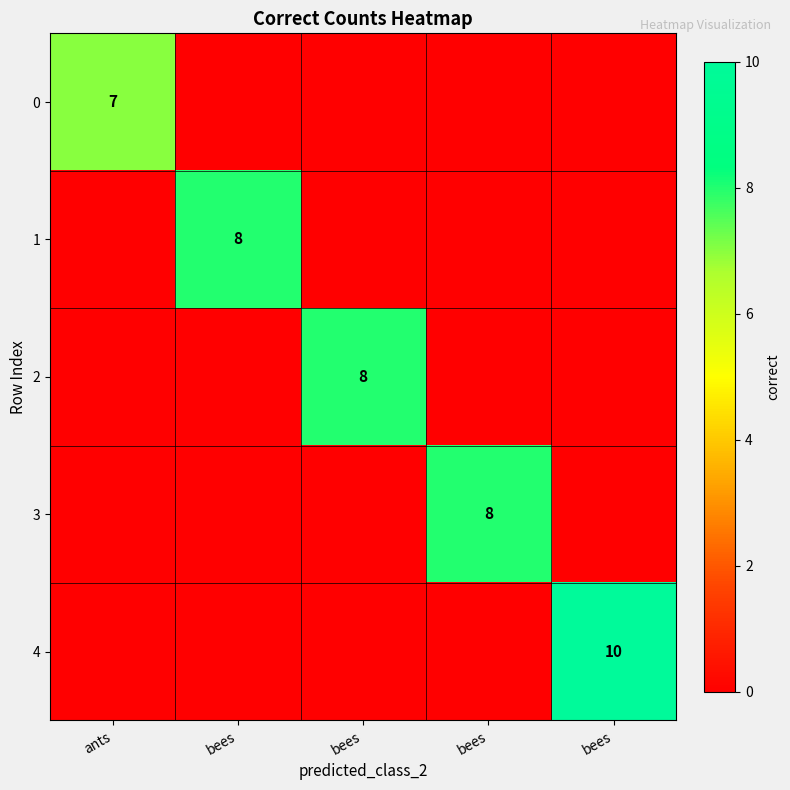

What is the difference between the maximum and minimum values in the 4 series?

10